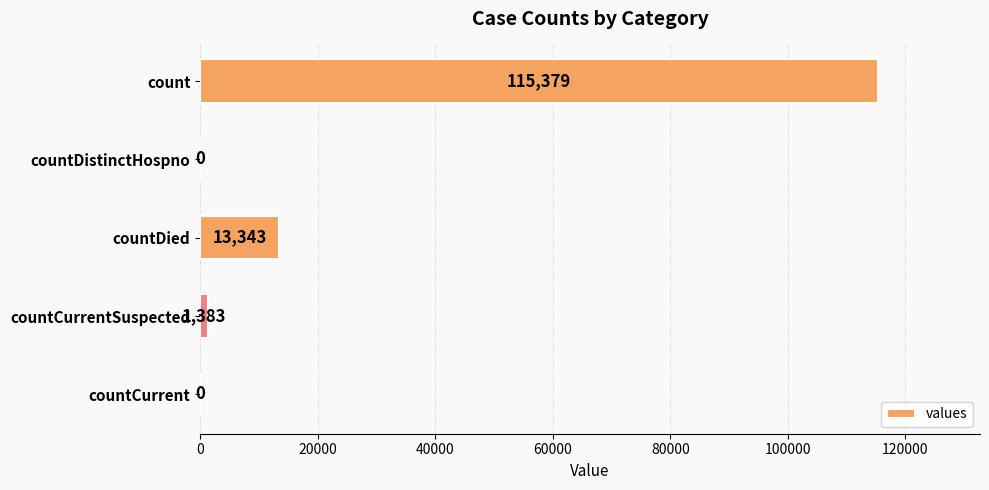

What is the maximum value shown in the chart?

115379